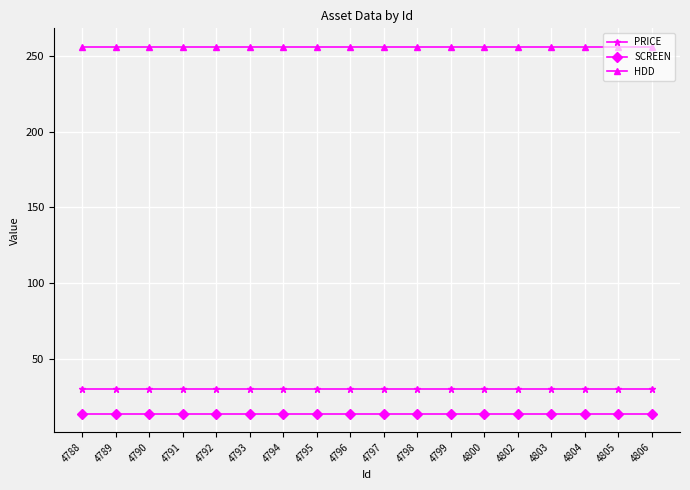

Which series has the largest total across all categories?

HDD